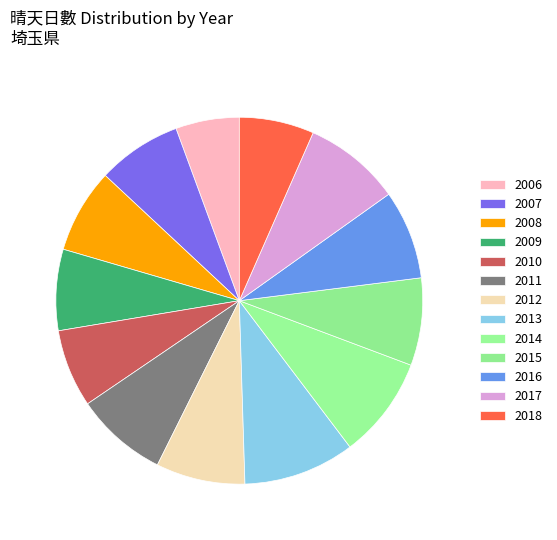

What percentage is the 2009 slice, to the nearest percent?

7%